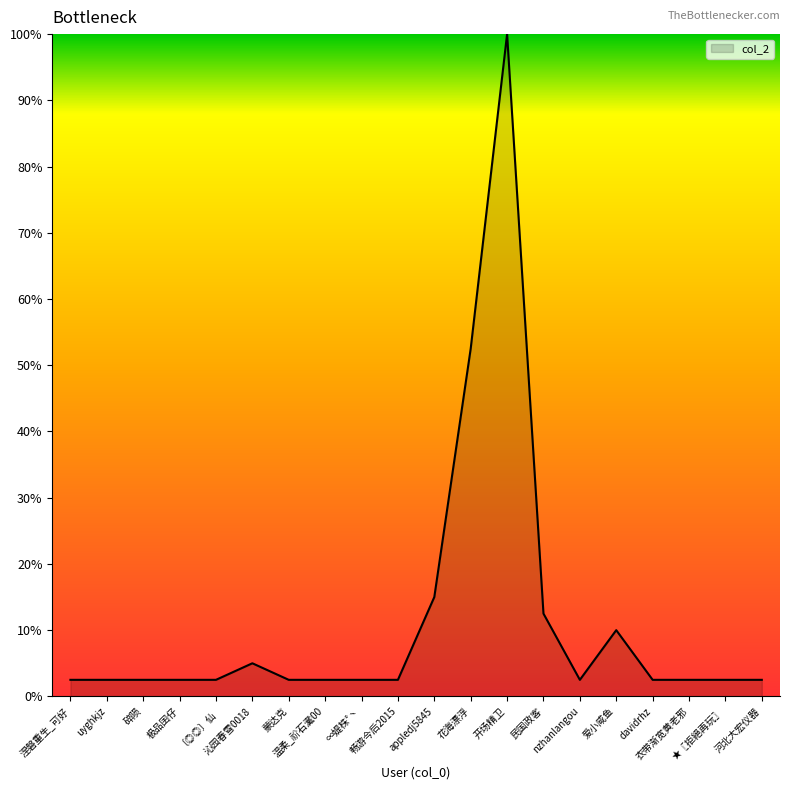

What position from the left is 畅游今后2015?

10